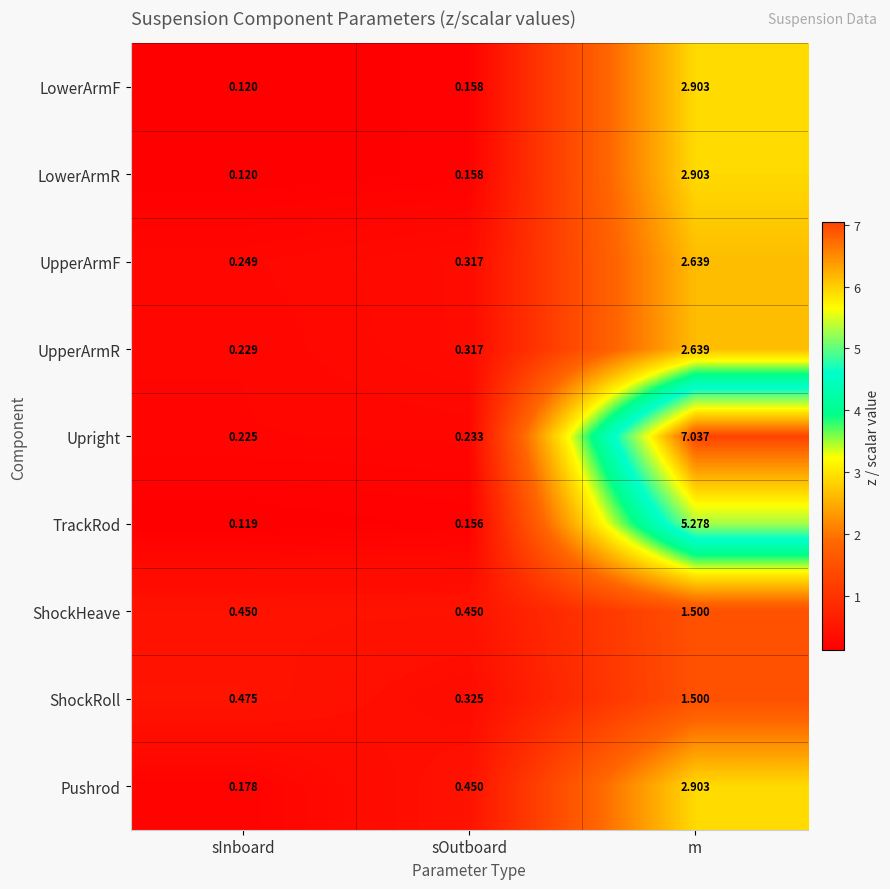

Which label corresponds to the smallest value in the chart?

sInboard